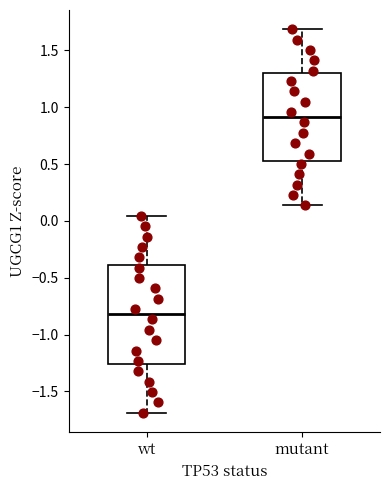

Where does the lower whisker of the box for wt end on the y-axis? The values are not printed on the chart, so give them approximately, as read against the axis.

-1.70